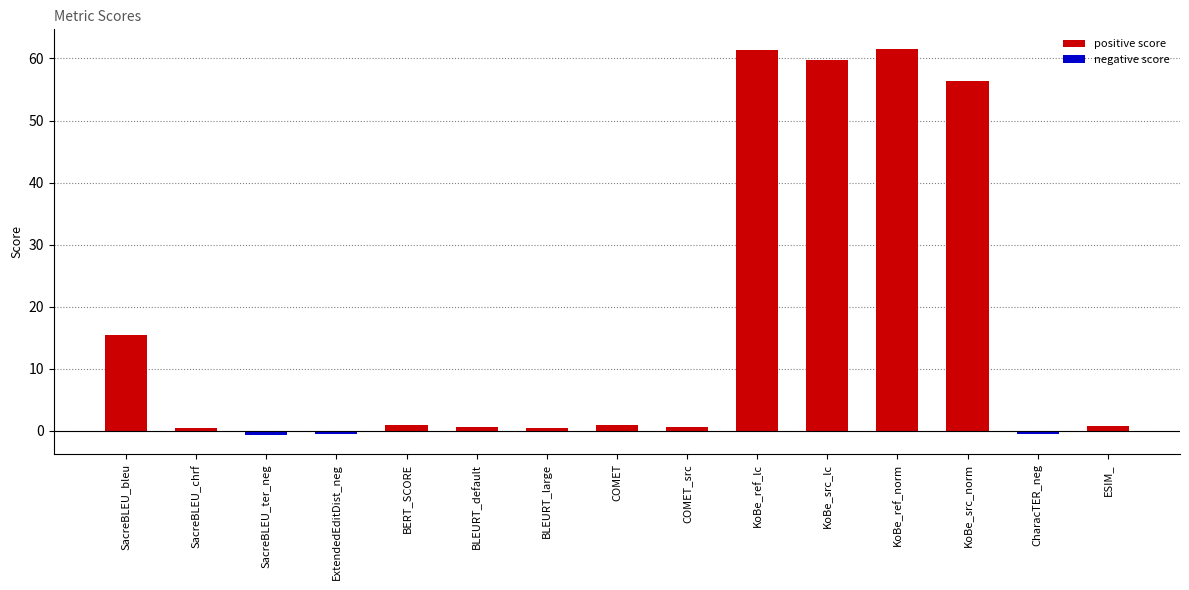

The positive score series shows 0.3 at SacreBLEU_chrf. True or false?

False